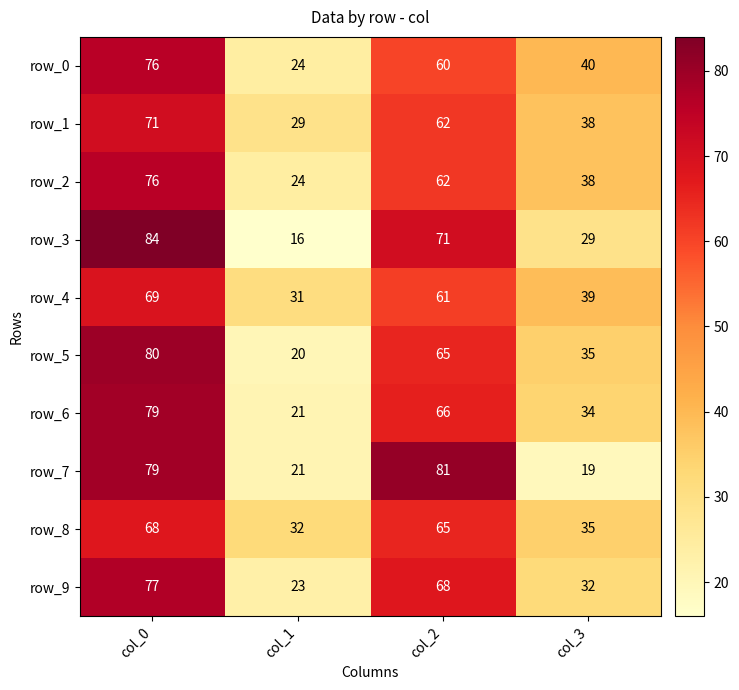

Where does the row_2 series first go above 62?

col_0